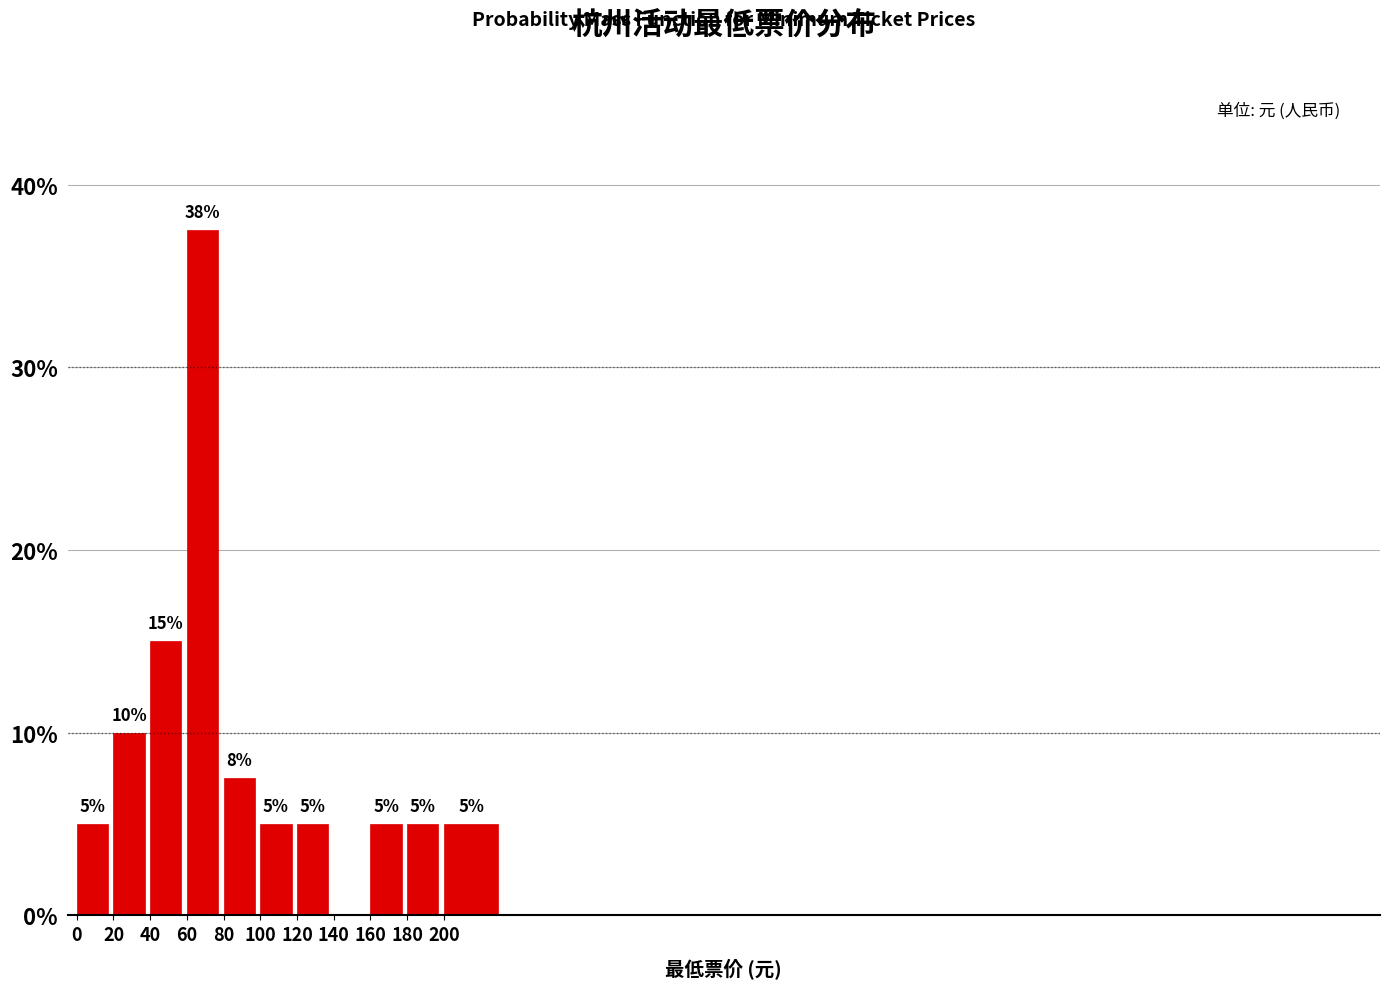

Are the bars horizontal?

No